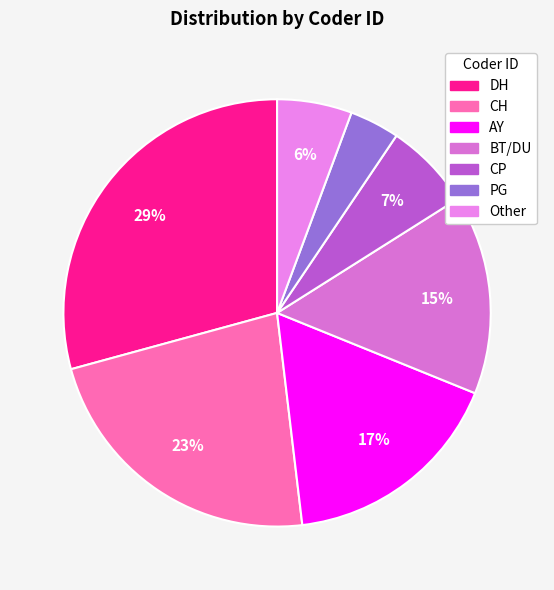

How many slices are in this pie chart?

7